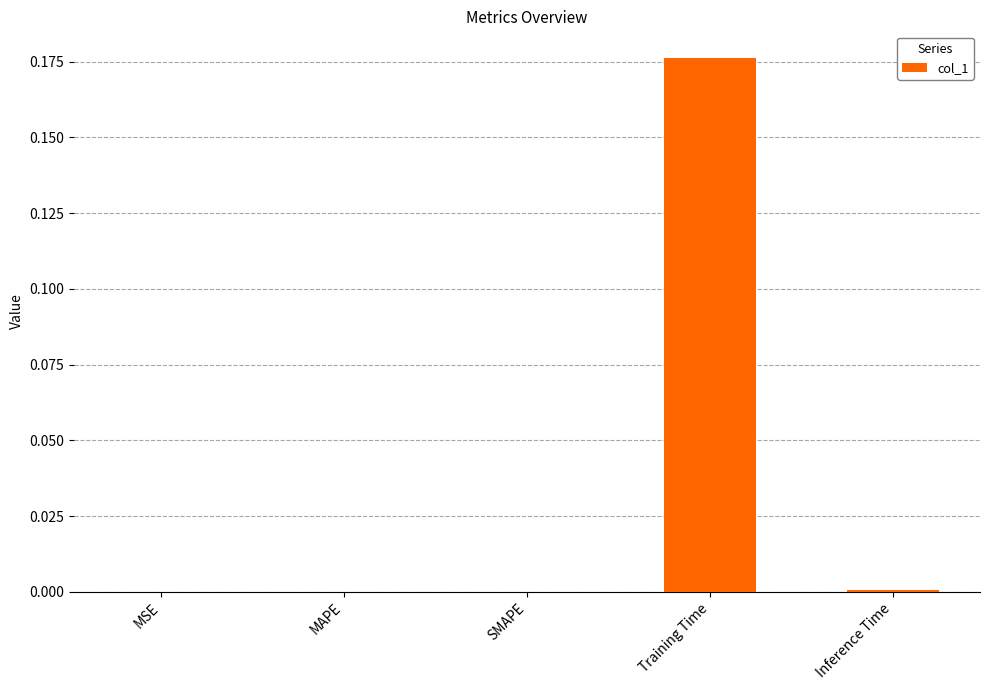

Which category has the highest value across all series?

Training Time